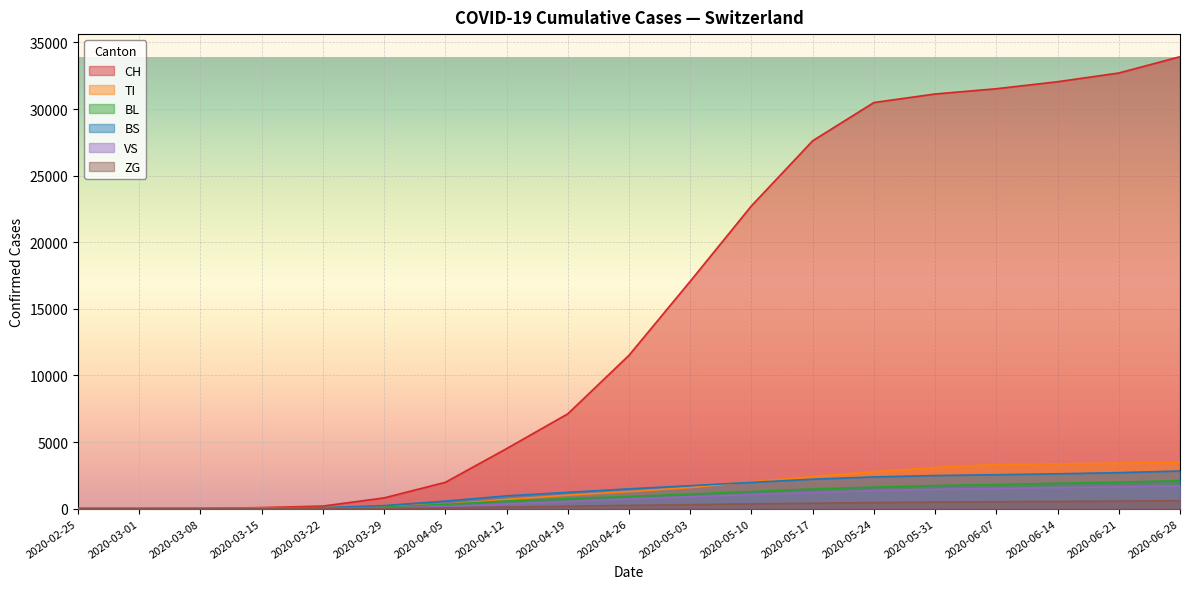

What is the spread (max minus min) of values at 2020-06-28?

33331